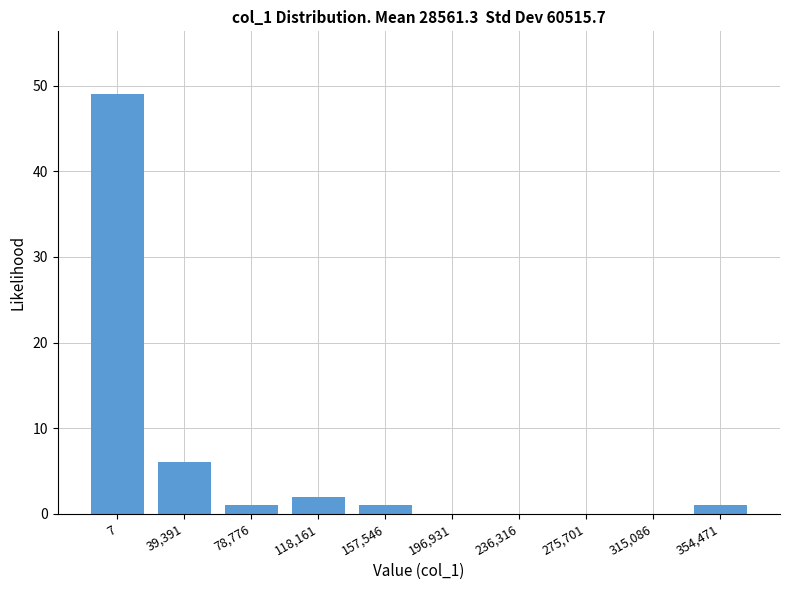

Reading left to right, list all the values displayed in this chart.

7=49	39,391=6	78,776=1	118,161=2	157,546=1	196,931=0	236,316=0	275,701=0	315,086=0	354,471=1